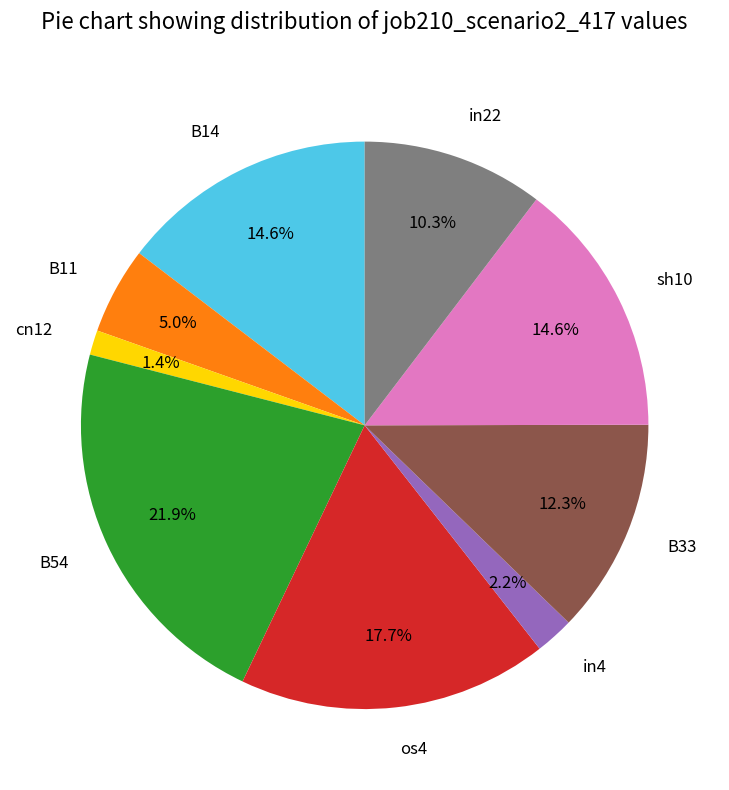

Count the number of slices in the pie.

9